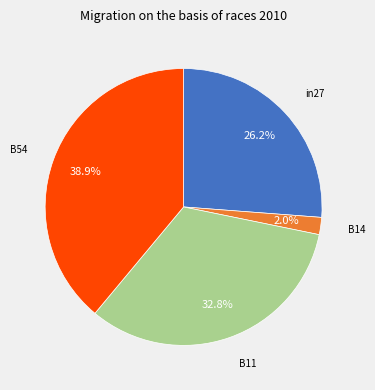

How many slices are in this pie chart?

4